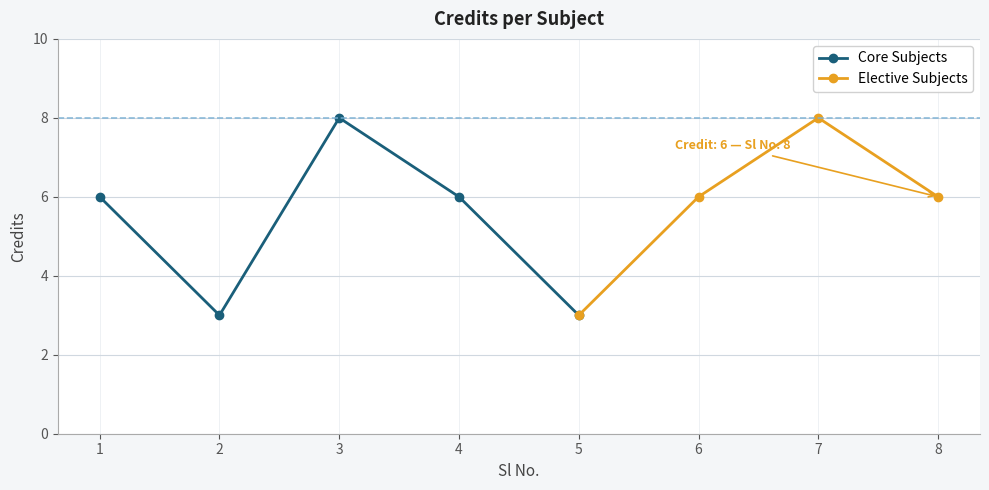

What is the approximate value at 1?

6